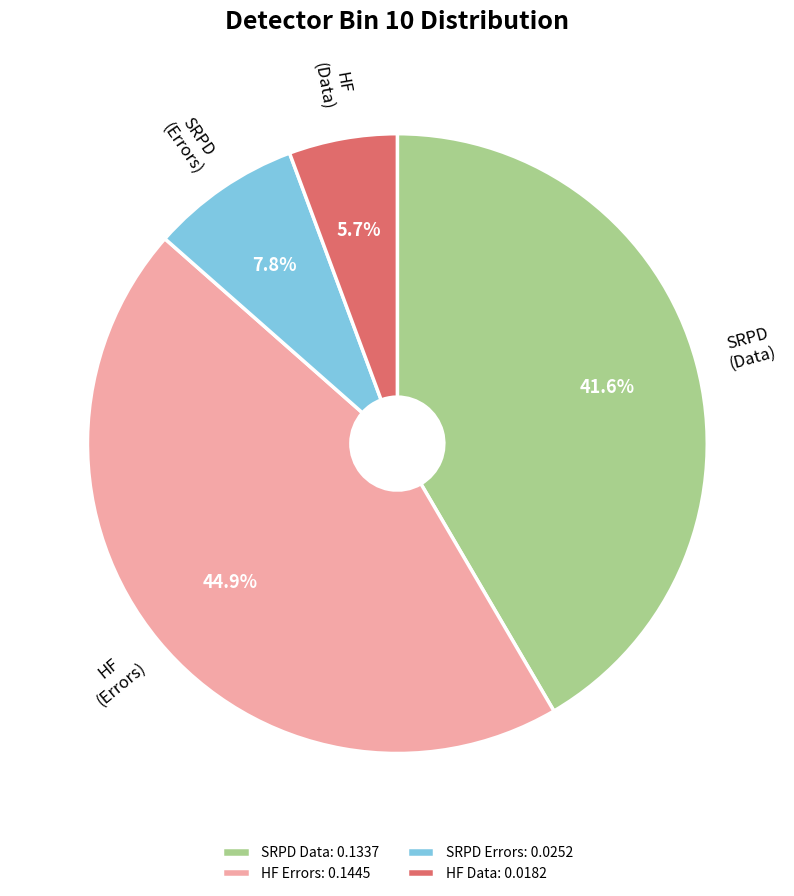

How many slices are in this pie chart?

4